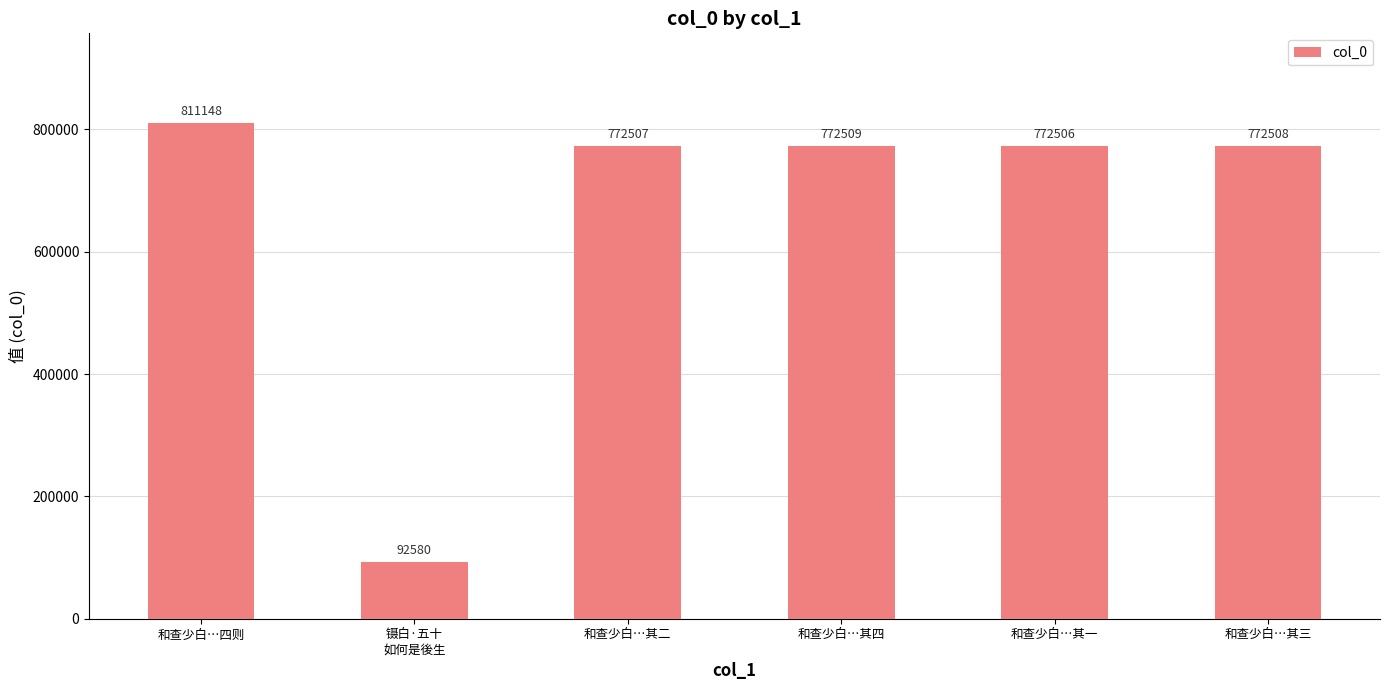

Between 和查少白…其二 and 和查少白…其一, which is larger?

和查少白…其二